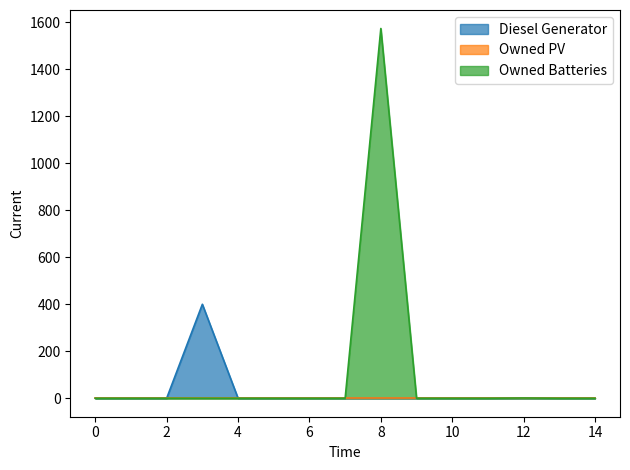

How many data points in Owned Batteries are above 0?

2